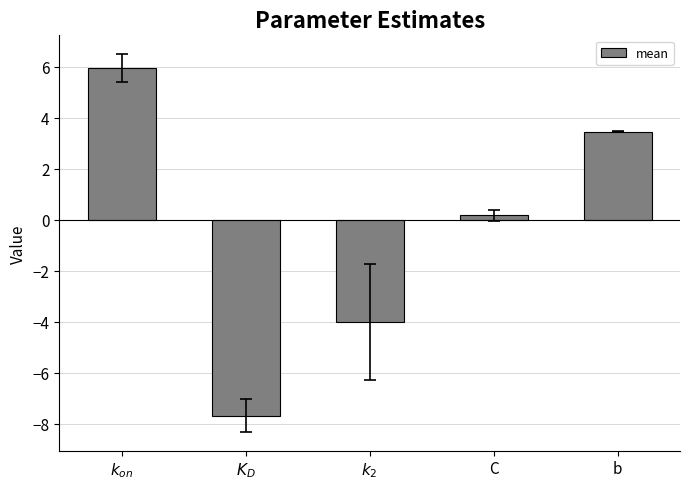

Rank the categories by value from highest to lowest.

$k_{on}$, b, C, $k_2$, $K_D$